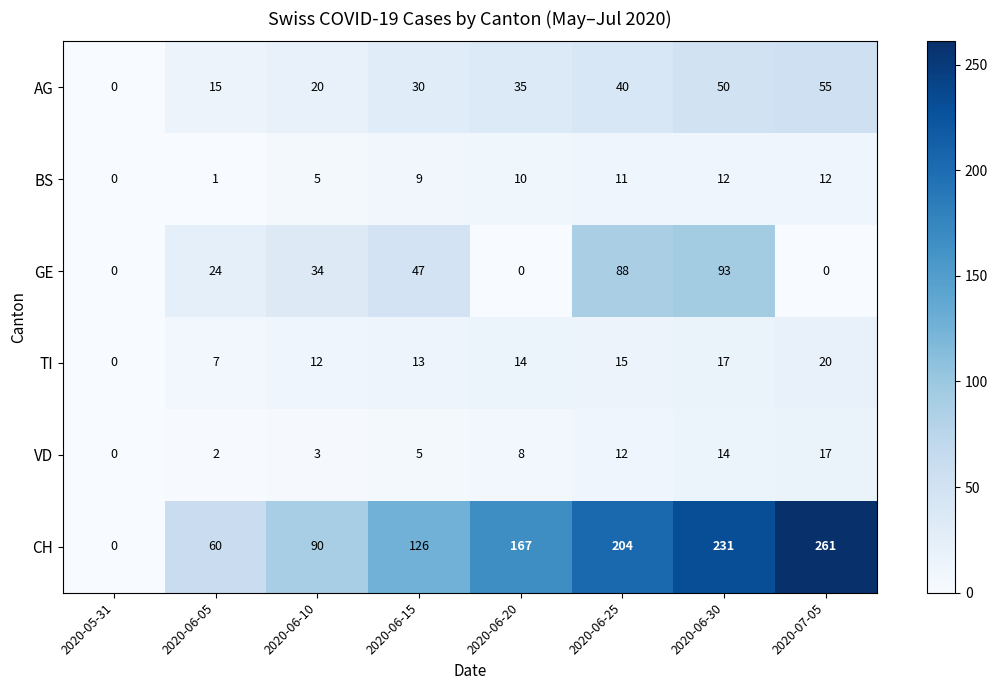

Which series has the widest spread of values?

CH